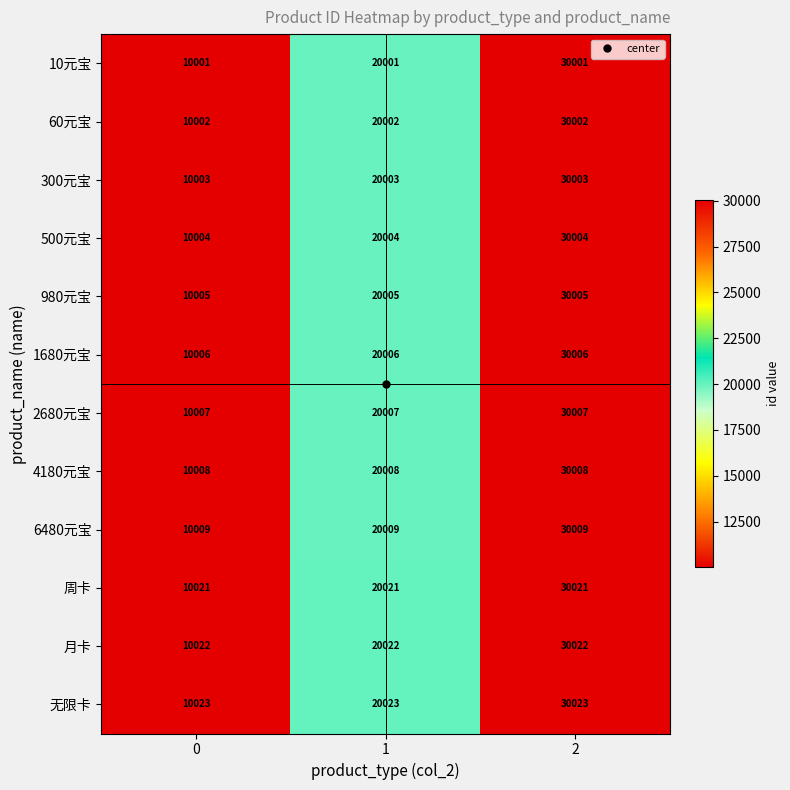

The value of 10元宝 at 2 is 17601. True or false?

False